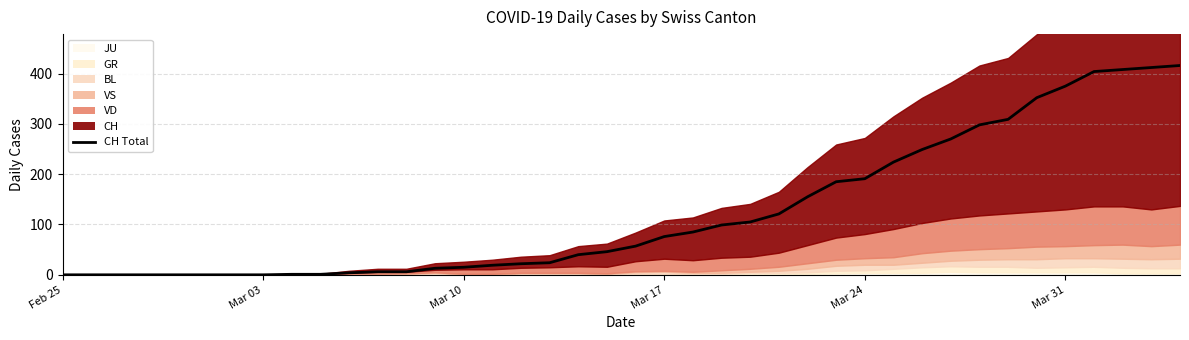

What is the difference between the second highest and second lowest values?

412